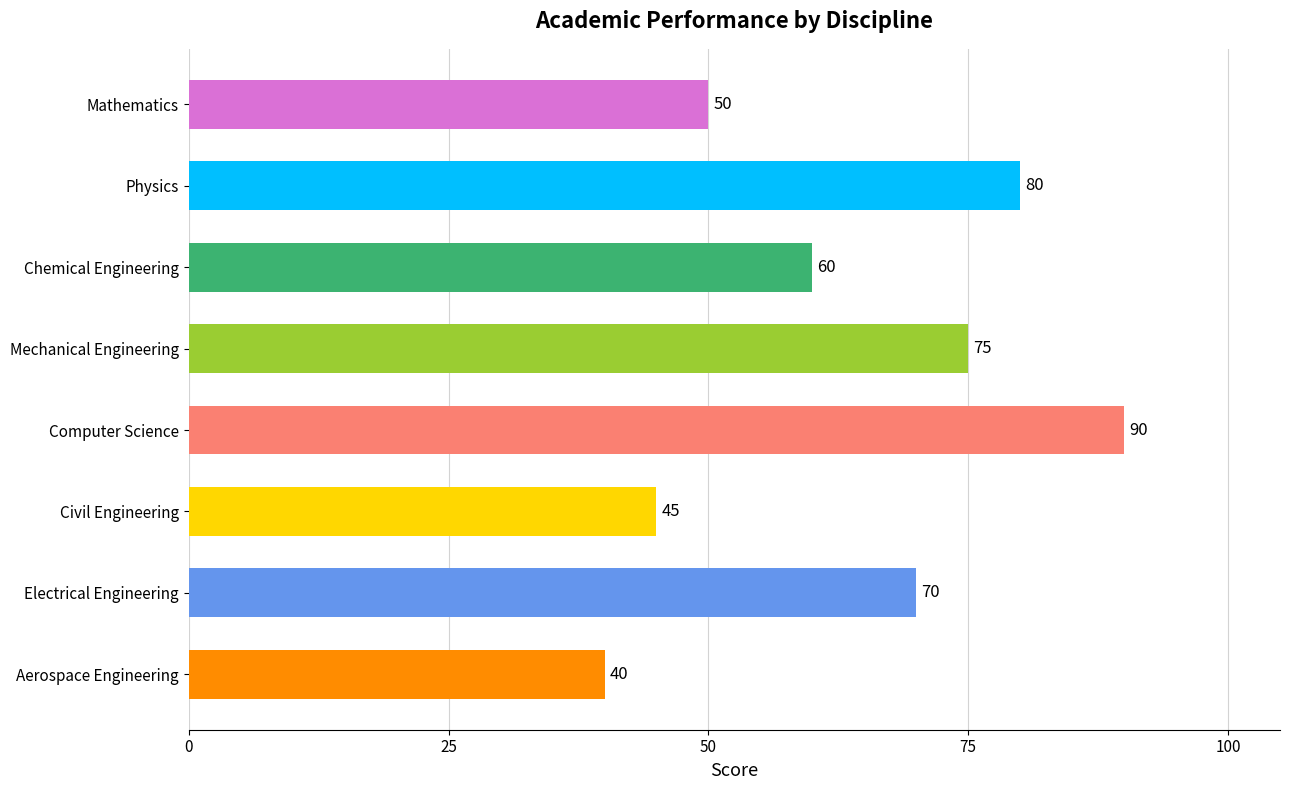

Where is the data nearest to the value 65?

Chemical Engineering